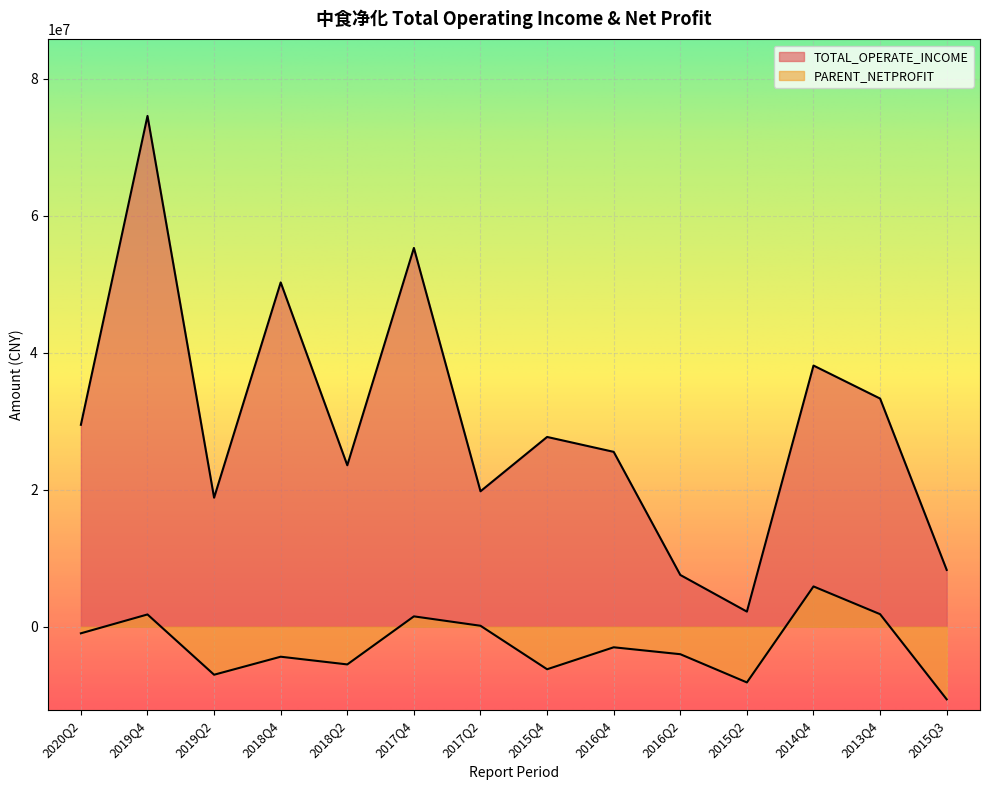

What is the minimum value for PARENT_NETPROFIT?

-10612245.7